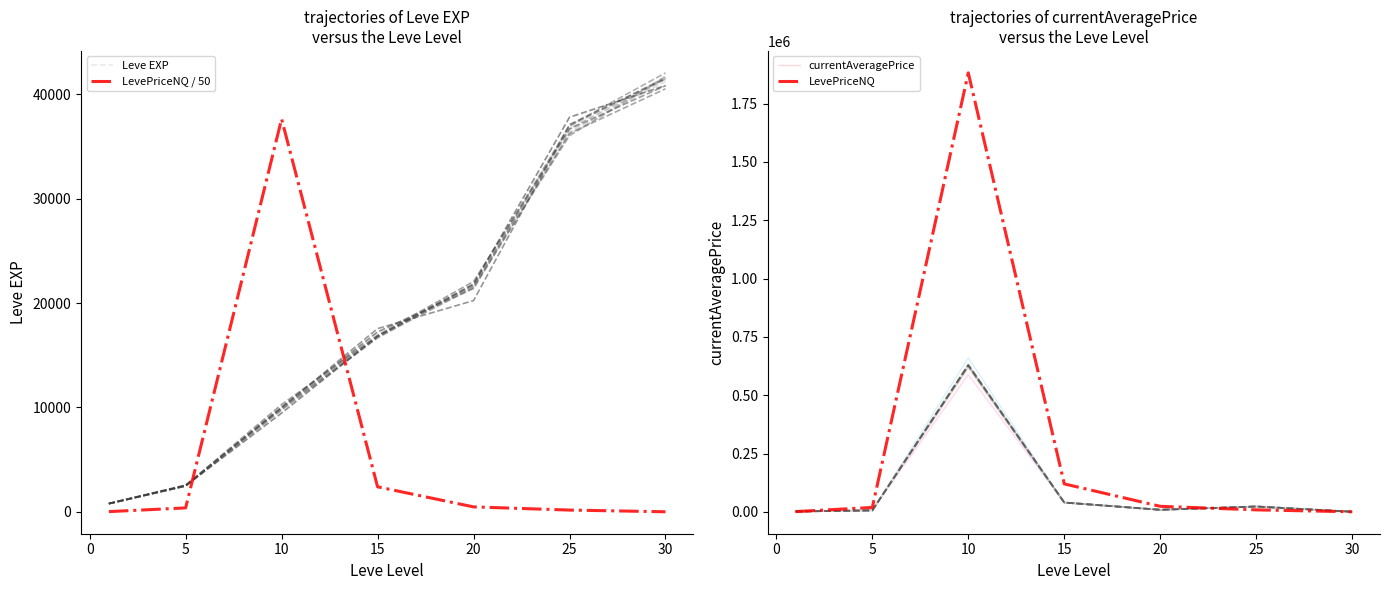

What are all the series names shown in the legend?

Leve EXP, LevePriceNQ / 50, currentAveragePrice, LevePriceNQ